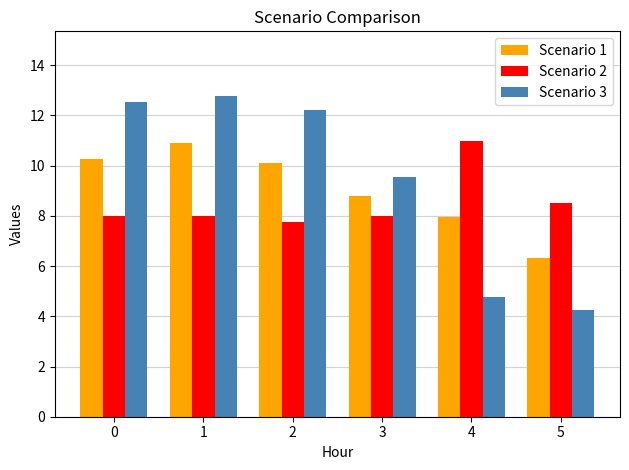

Which series has the largest total across all categories?

Scenario 3